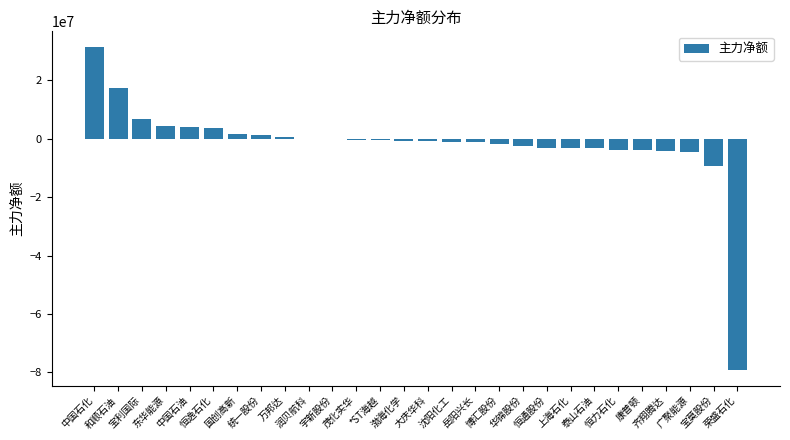

What is the sum of all values?

-52139517